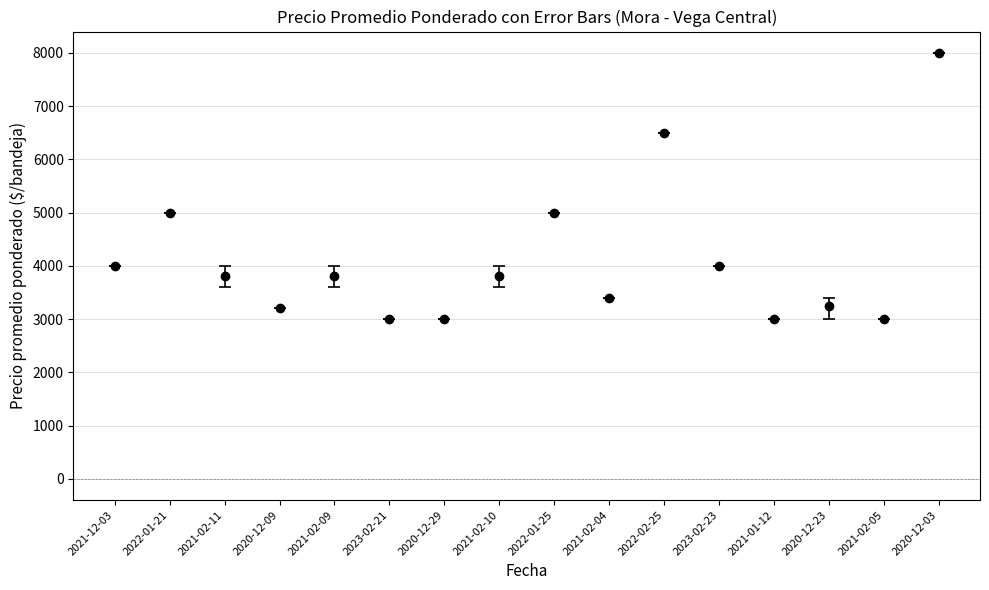

Does the chart have visible grid lines?

Yes